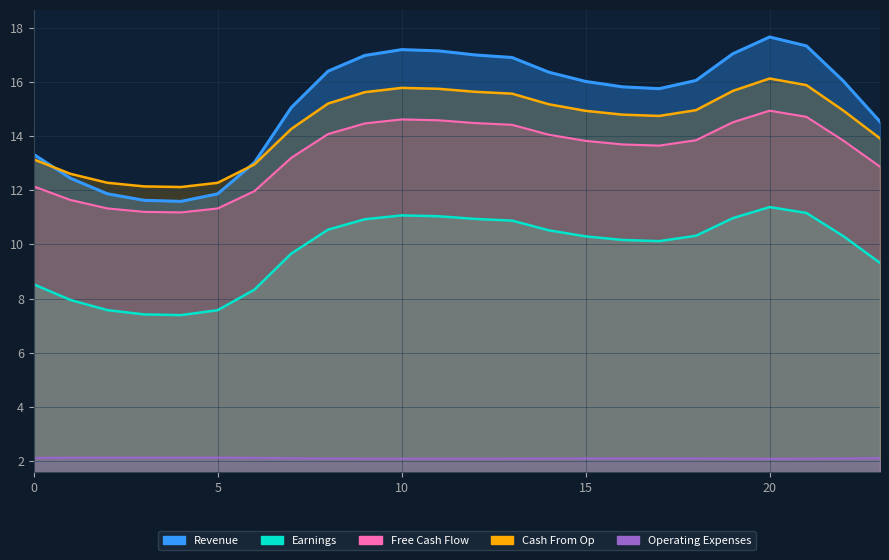

Where is the first local minimum for Revenue?

4